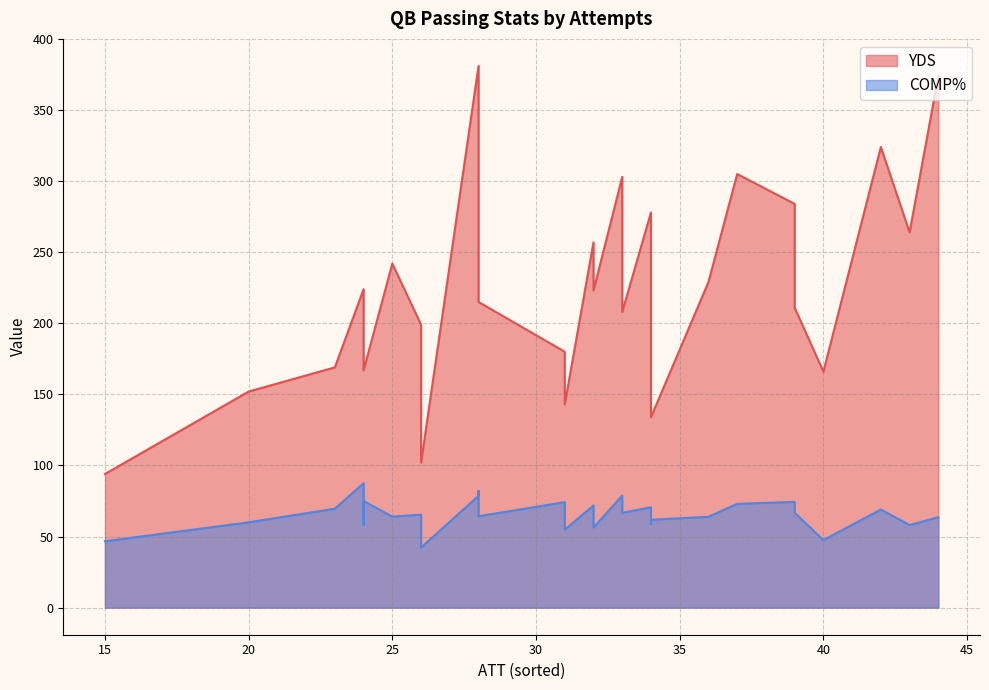

What is the difference between the YDS values at 28 and 24?

44.0